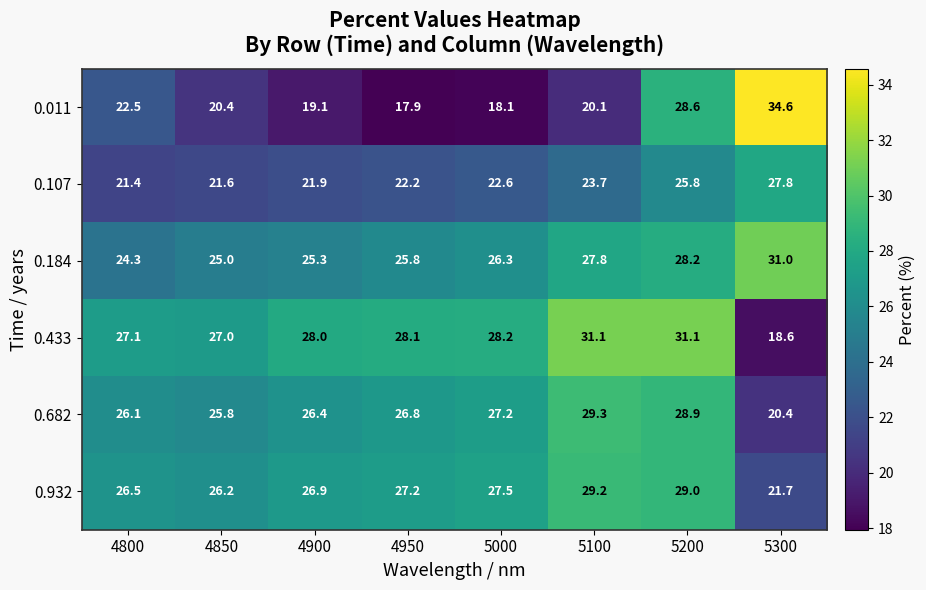

Which label corresponds to the smallest value in the chart?

4950